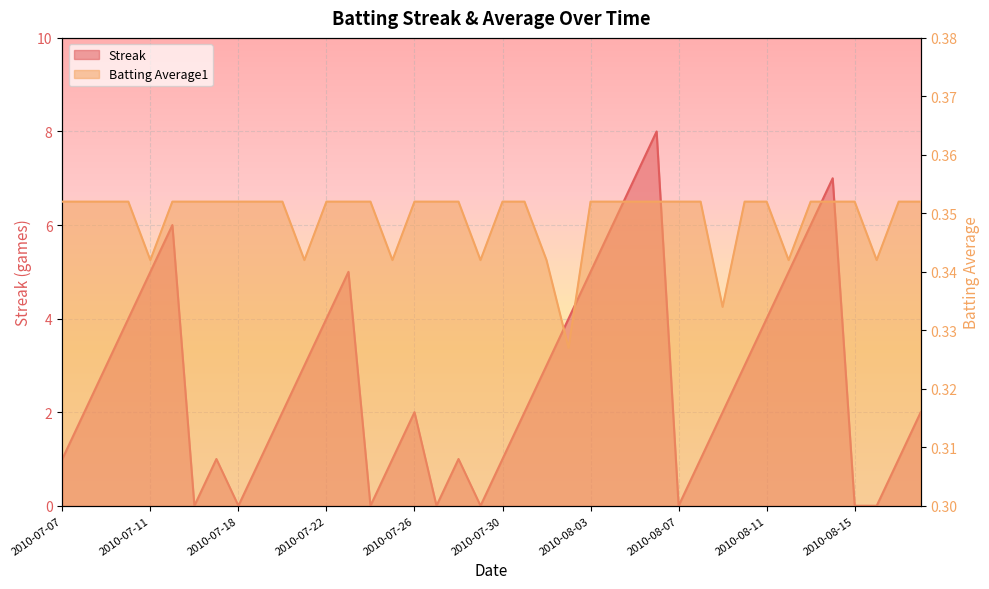

At 2010-07-16, list the series in order from smallest to largest.

Streak, Batting Average1